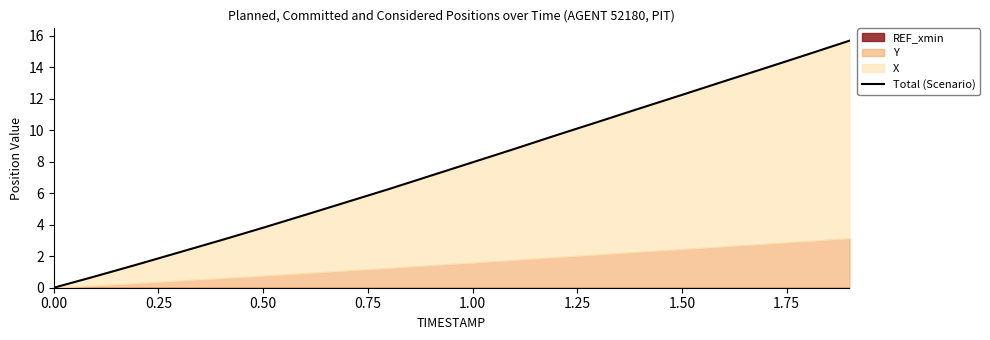

What is the difference between the maximum and minimum values?

15.7